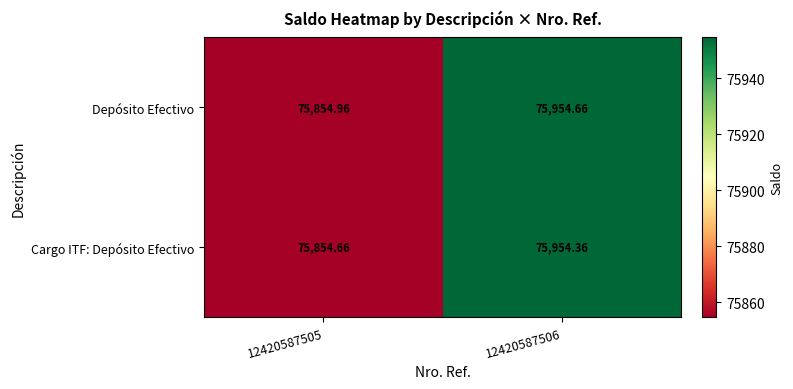

At 12420587506, list the series in order from largest to smallest.

Depósito Efectivo, Cargo ITF: Depósito Efectivo